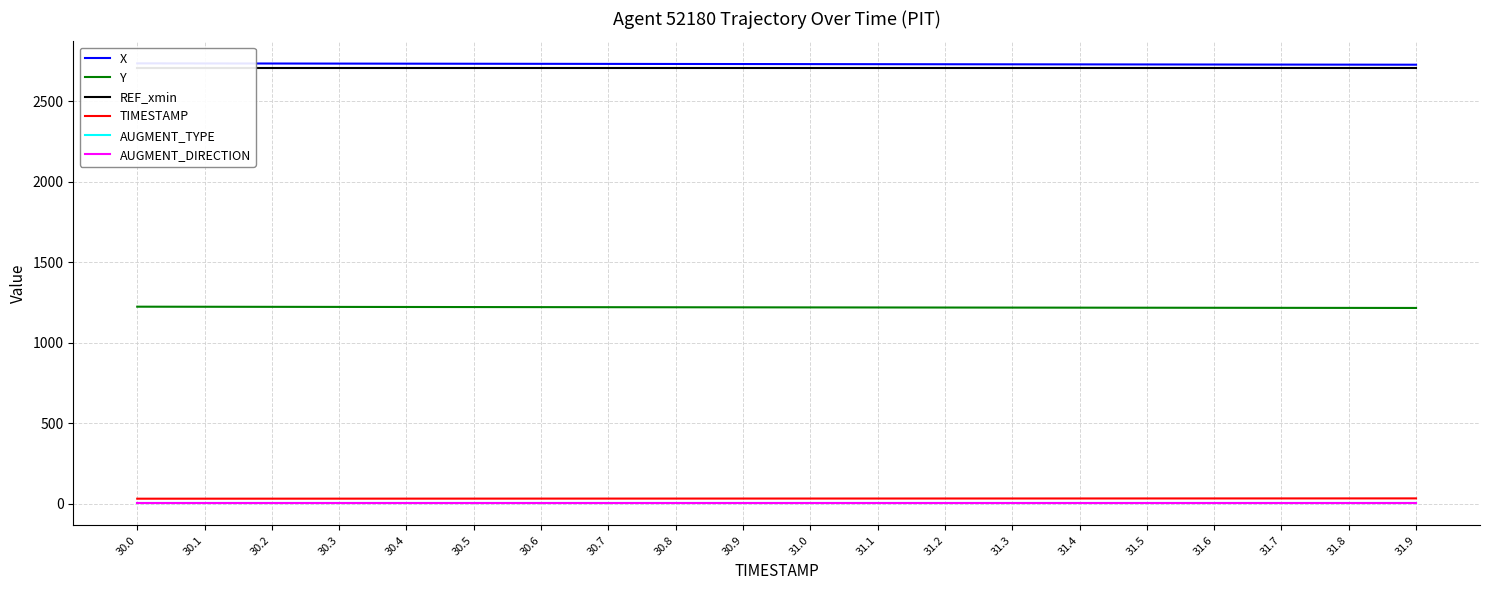

True or false: TIMESTAMP has more than 1 interior local peaks.

False